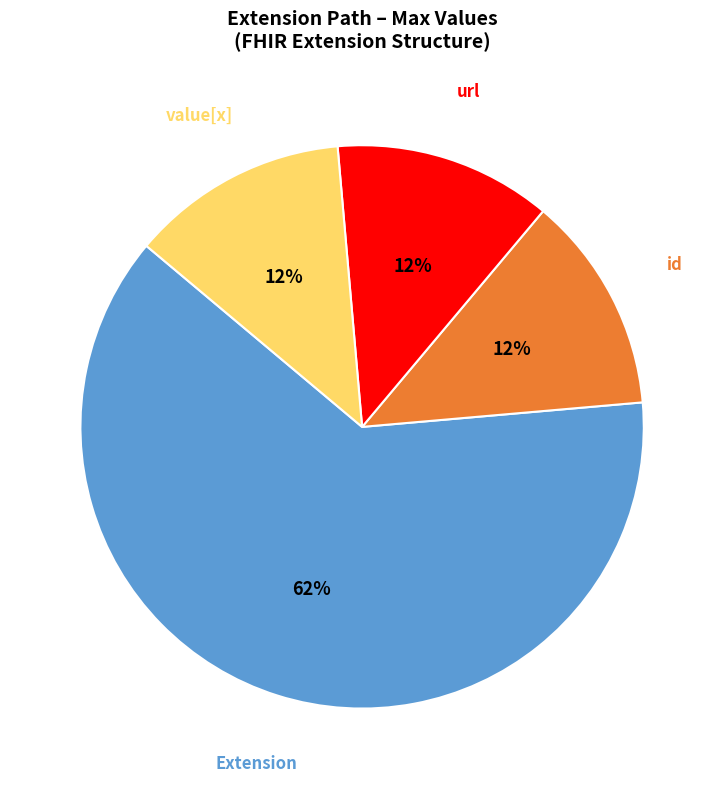

Does any single category account for the majority?

Yes